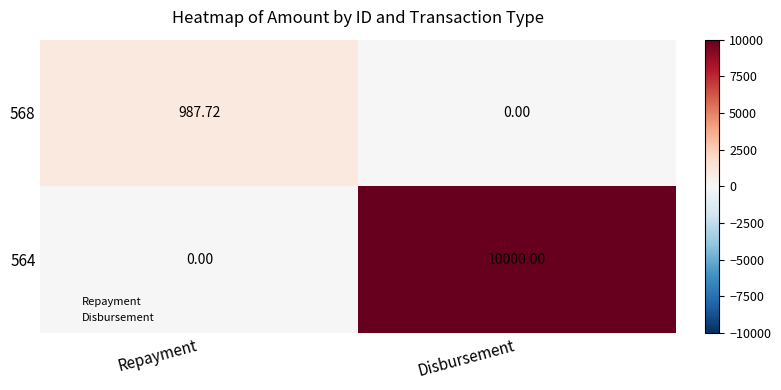

Rank the series by their maximum value, from highest to lowest.

564, 568